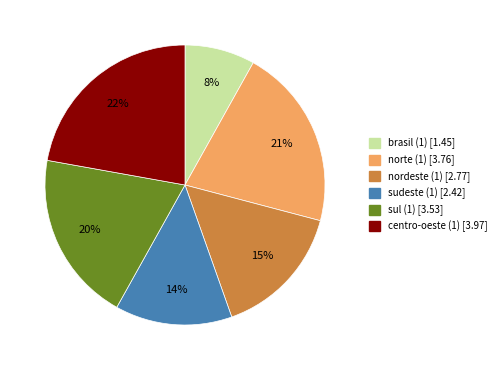

To the nearest percent, what is the difference between the largest and smallest slice percentages?

14%